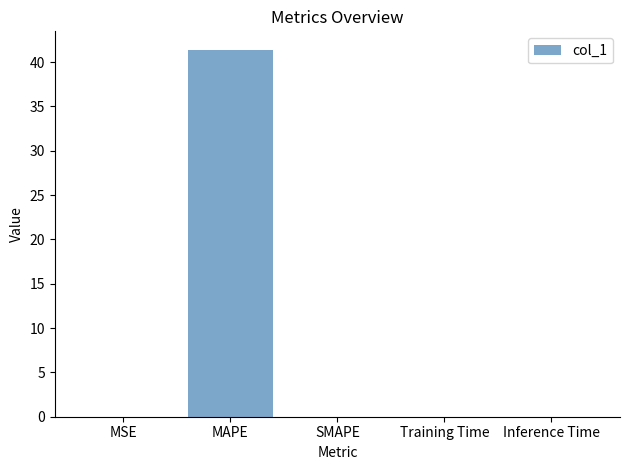

Between Training Time and MAPE, which is larger?

MAPE